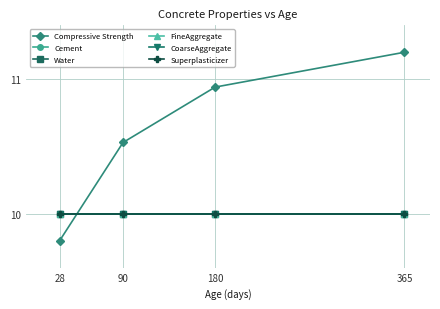

Rank the series at 28 from highest to lowest value.

Cement, Water, FineAggregate, CoarseAggregate, Superplasticizer, Compressive Strength